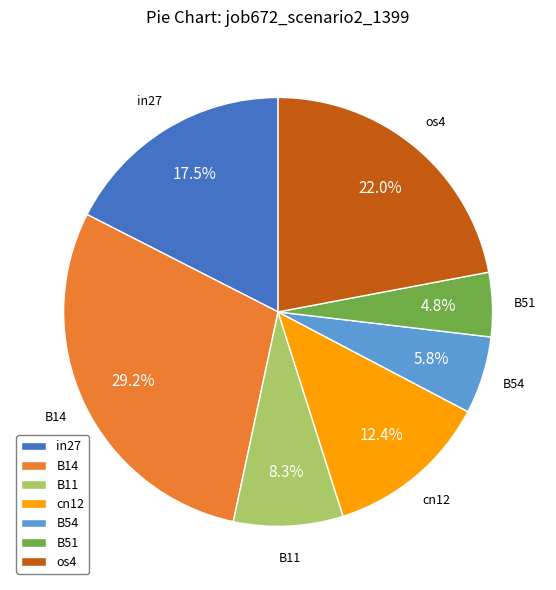

Does B54 account for over 50% of the chart?

No